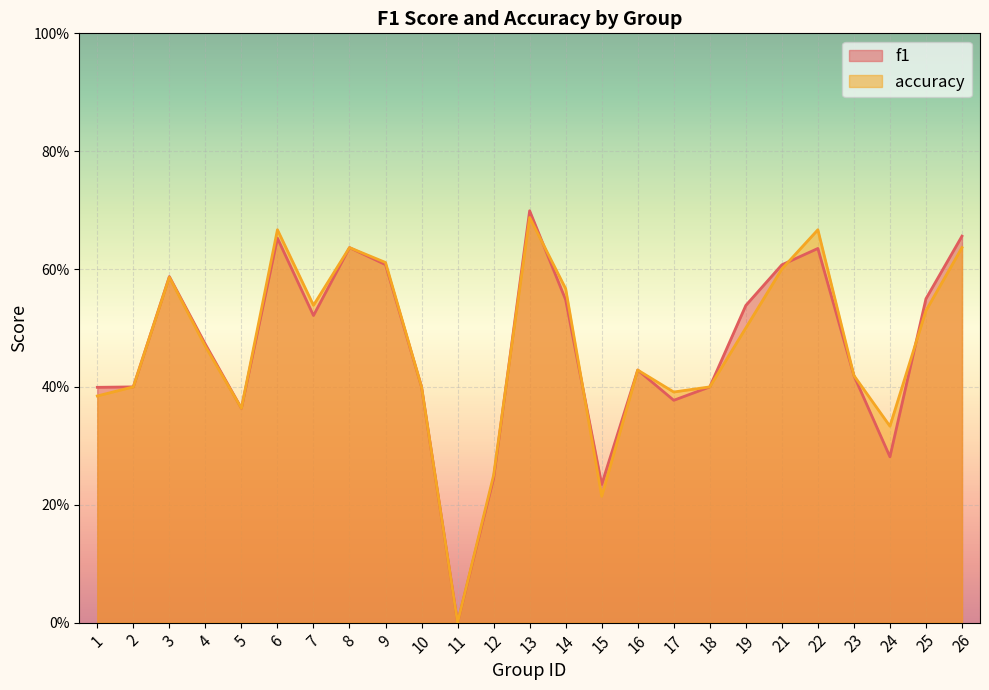

List the series in order of their peak value, lowest first.

accuracy, f1